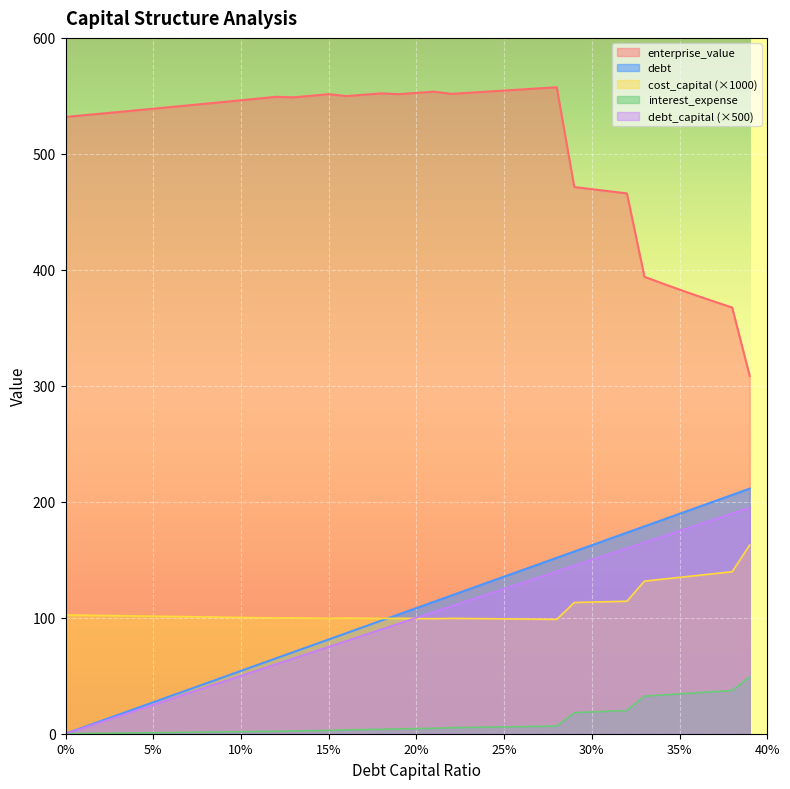

Which series has the largest total across all categories?

enterprise_value